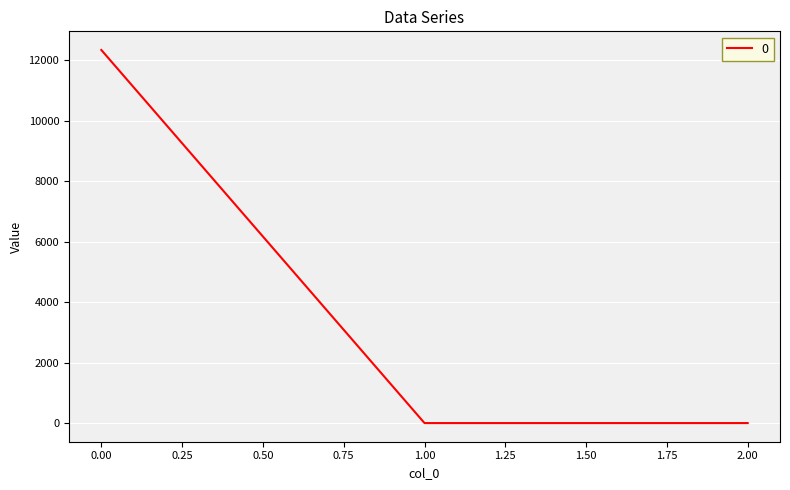

Count the number of categories in the chart.

3